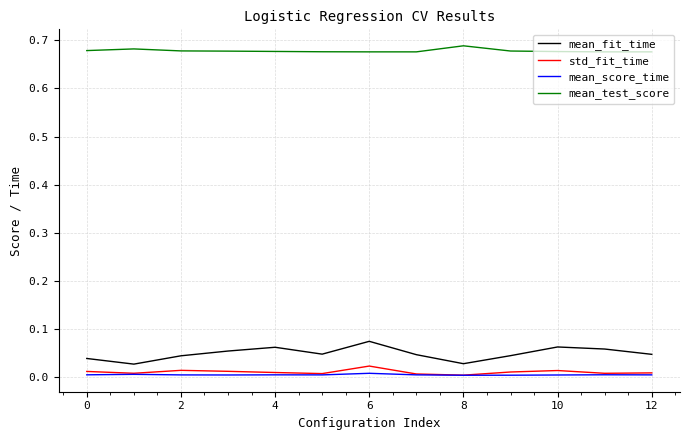

Which series has the largest total across all categories?

mean_test_score